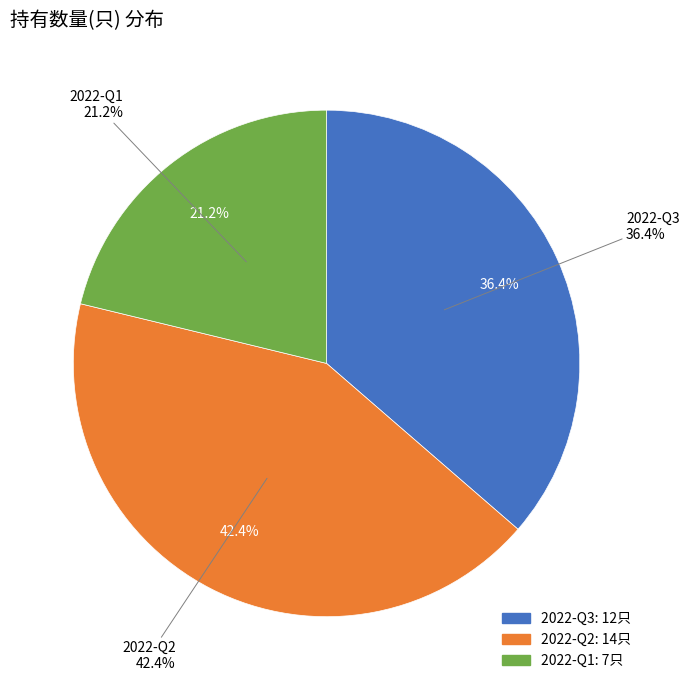

Is there a majority slice in this chart?

No